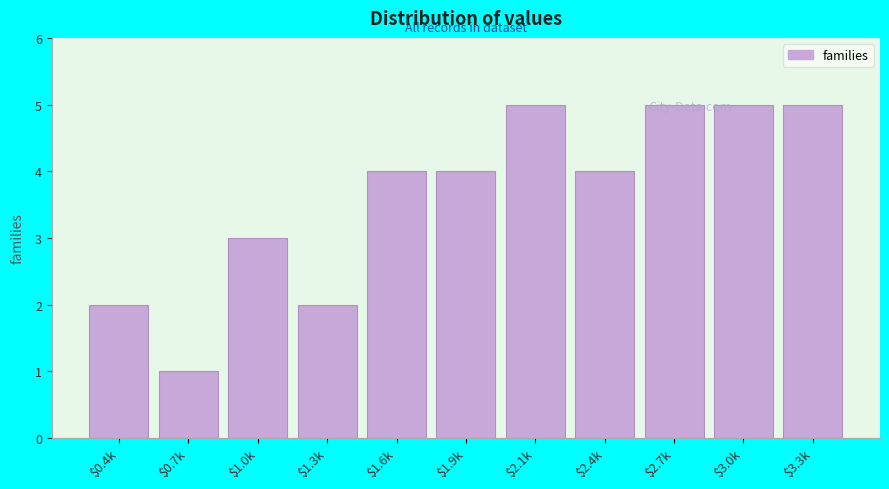

True or false: the data shows 4 at $1.0k.

False